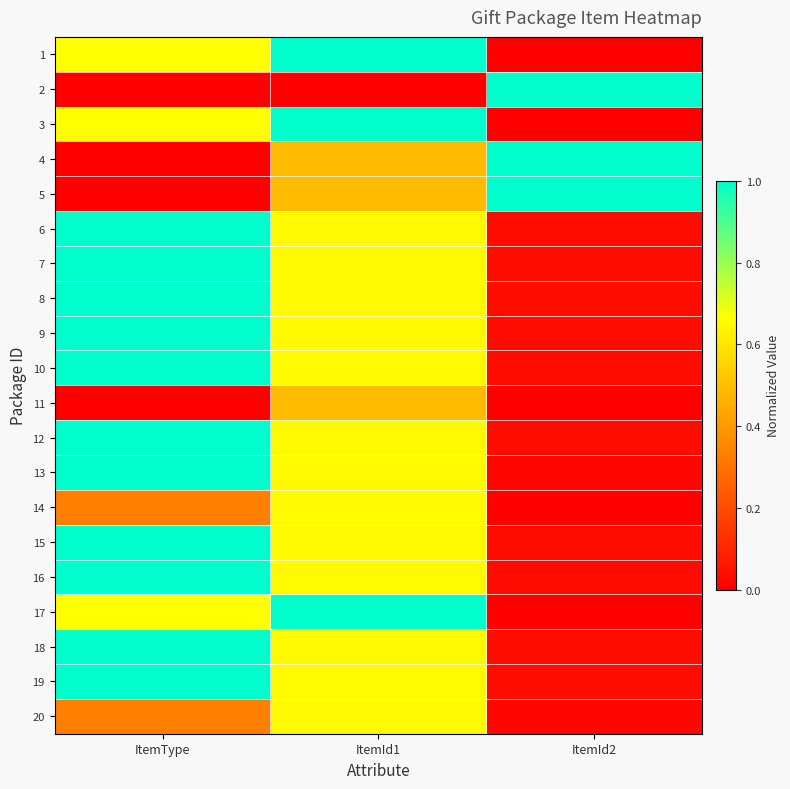

Reading right to left, extract all data points from this chart.

1: ItemId2=0.0	ItemId1=1.0	ItemType=0.7
2: ItemId2=1.0	ItemId1=0.0	ItemType=0.0
3: ItemId2=0.0	ItemId1=1.0	ItemType=0.7
4: ItemId2=1.0	ItemId1=0.5	ItemType=0.0
5: ItemId2=1.0	ItemId1=0.5	ItemType=0.0
6: ItemId2=0.0	ItemId1=0.7	ItemType=1.0
7: ItemId2=0.0	ItemId1=0.7	ItemType=1.0
8: ItemId2=0.0	ItemId1=0.7	ItemType=1.0
9: ItemId2=0.0	ItemId1=0.7	ItemType=1.0
10: ItemId2=0.0	ItemId1=0.7	ItemType=1.0
11: ItemId2=0.0	ItemId1=0.5	ItemType=0.0
12: ItemId2=0.0	ItemId1=0.7	ItemType=1.0
13: ItemId2=0.0	ItemId1=0.7	ItemType=1.0
14: ItemId2=0.0	ItemId1=0.7	ItemType=0.3
15: ItemId2=0.0	ItemId1=0.7	ItemType=1.0
16: ItemId2=0.0	ItemId1=0.7	ItemType=1.0
17: ItemId2=0.0	ItemId1=1.0	ItemType=0.7
18: ItemId2=0.0	ItemId1=0.7	ItemType=1.0
19: ItemId2=0.0	ItemId1=0.7	ItemType=1.0
20: ItemId2=0.0	ItemId1=0.7	ItemType=0.3